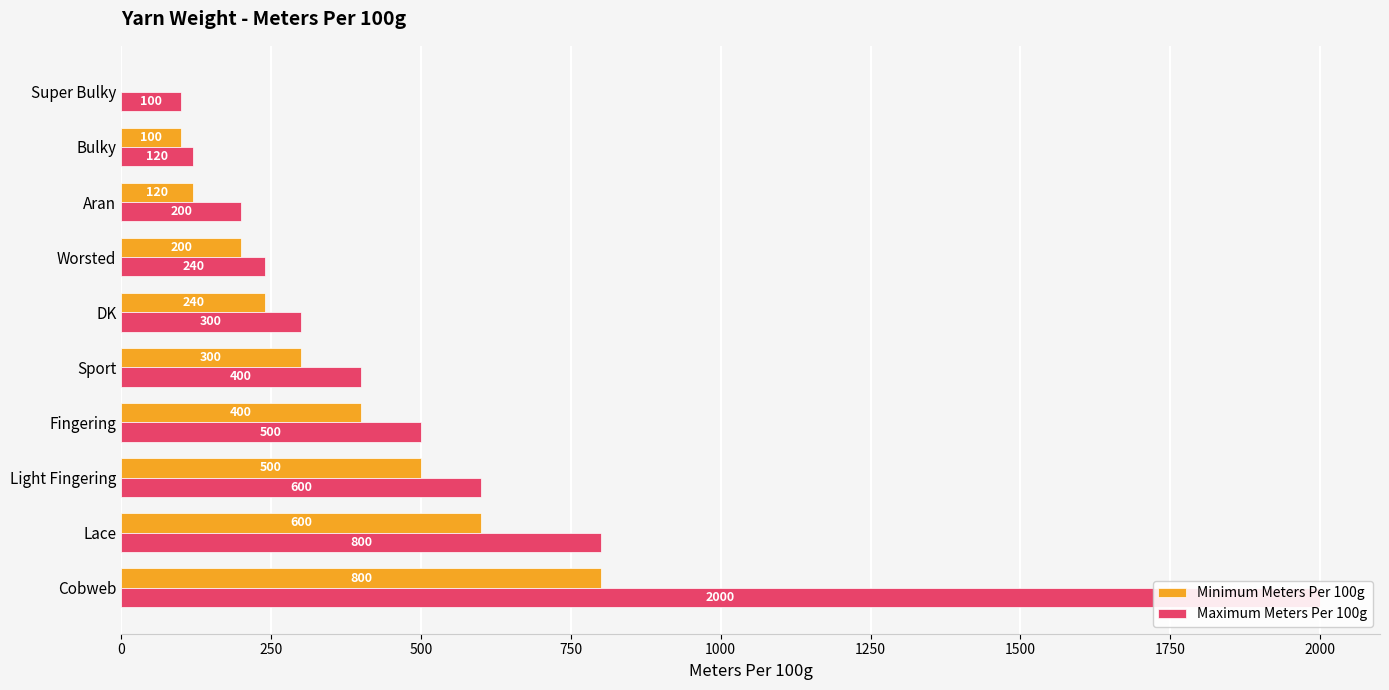

What is the sum of all Maximum Meters Per 100g values?

5260